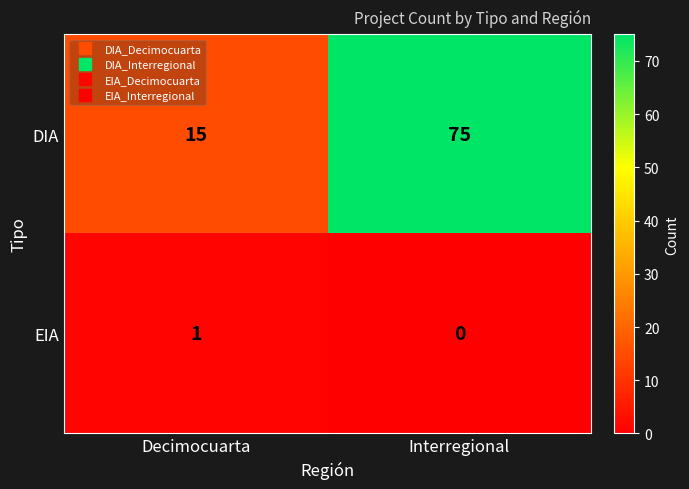

What is the spread (max minus min) of values at Decimocuarta?

14